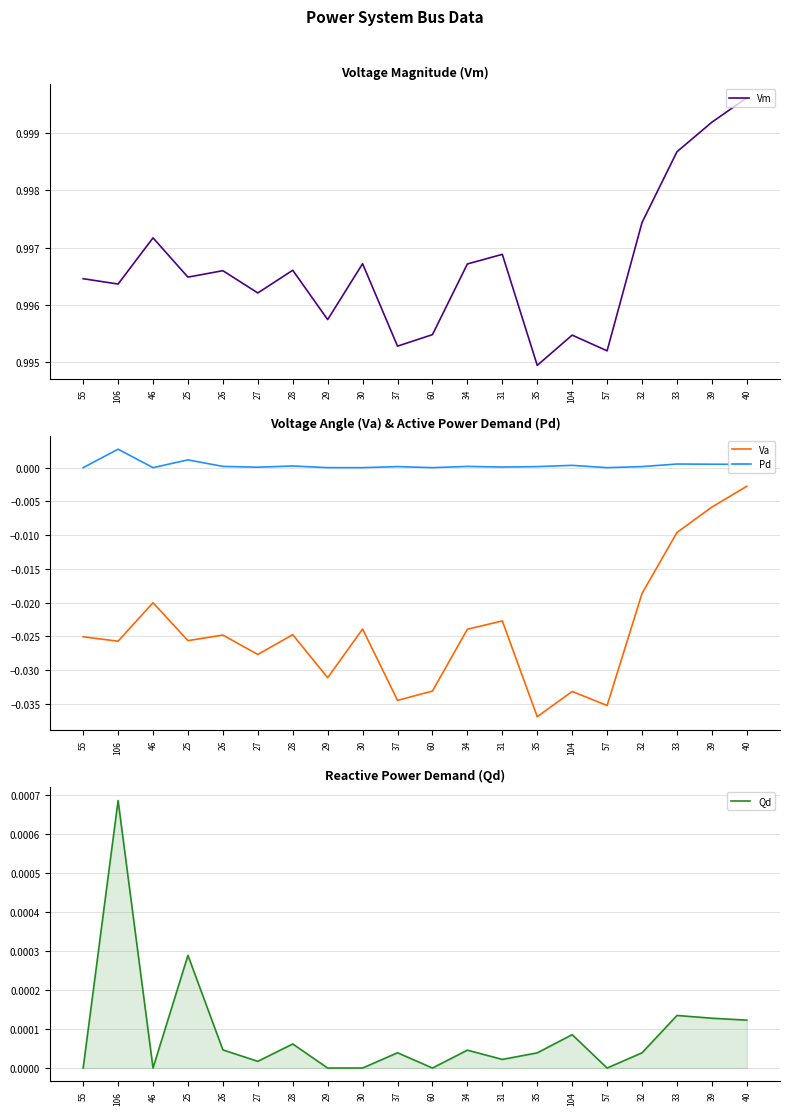

Reading right to left, transcribe all the data shown in this chart.

Vm: 1.0	1.0	1.0	1.0	1.0	1.0	1.0	1.0	1.0	1.0	1.0	1.0	1.0	1.0	1.0	1.0	1.0	1.0	1.0	1.0
Va: -0.0	-0.0	-0.0	-0.0	-0.0	-0.0	-0.0	-0.0	-0.0	-0.0	-0.0	-0.0	-0.0	-0.0	-0.0	-0.0	-0.0	-0.0	-0.0	-0.0
Pd: 0.0	0.0	0.0	0.0	0.0	0.0	0.0	0.0	0.0	0.0	0.0	0.0	0.0	0.0	0.0	0.0	0.0	0.0	0.0	0.0
Qd: 0.0	0.0	0.0	0.0	0.0	0.0	0.0	0.0	0.0	0.0	0.0	0.0	0.0	0.0	0.0	0.0	0.0	0.0	0.0	0.0